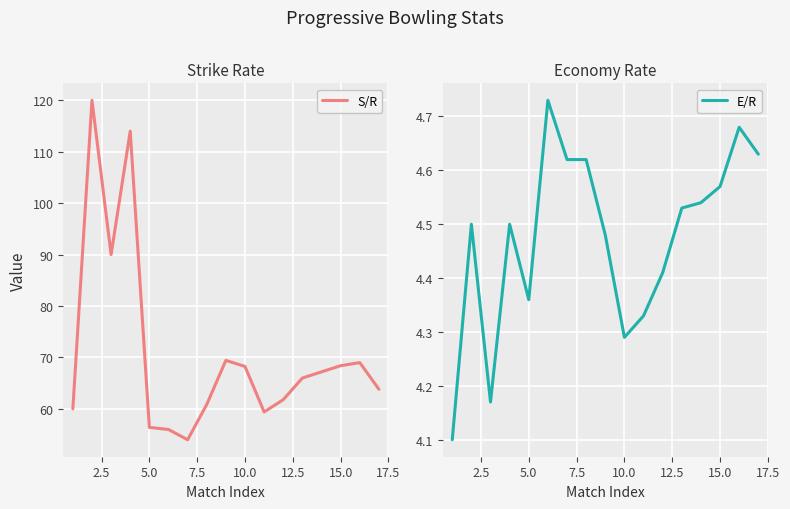

How many data points in S/R are less than 66?

8